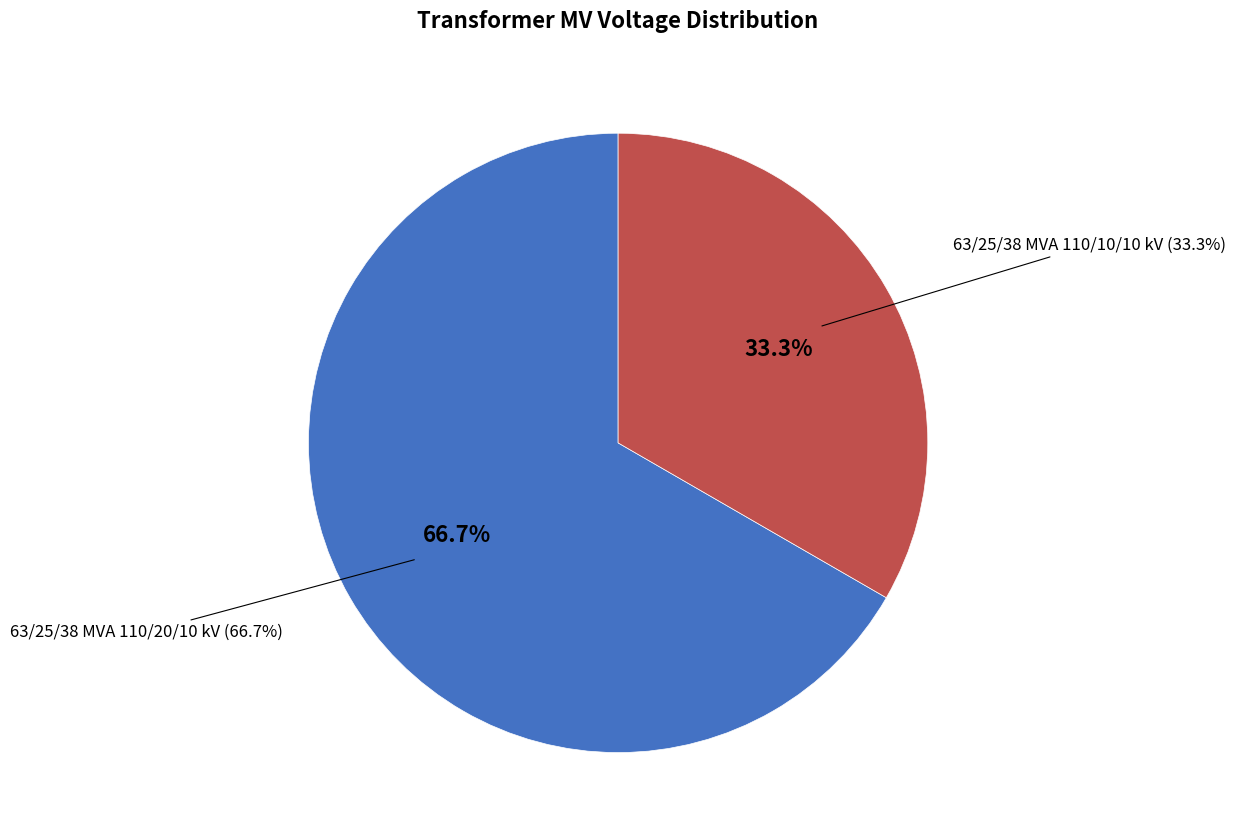

Which category has the biggest portion of the pie?

63/25/38 MVA 110/20/10 kV